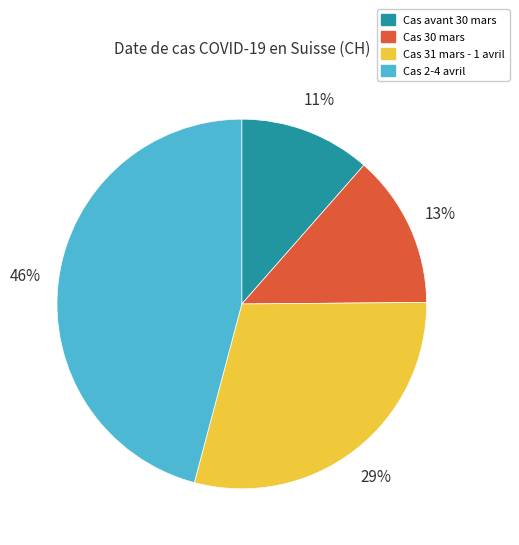

Do Cas 31 mars - 1 avril and Cas 2-4 avril together represent more than half of the pie?

Yes